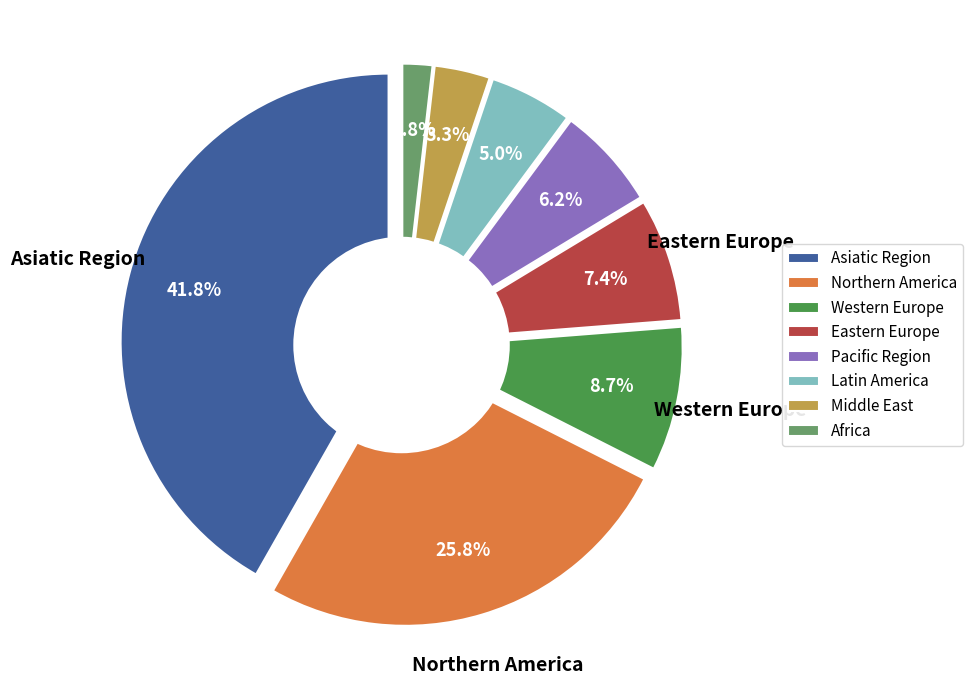

To the nearest percent, what is the combined percentage of Pacific Region and Asiatic Region?

48%